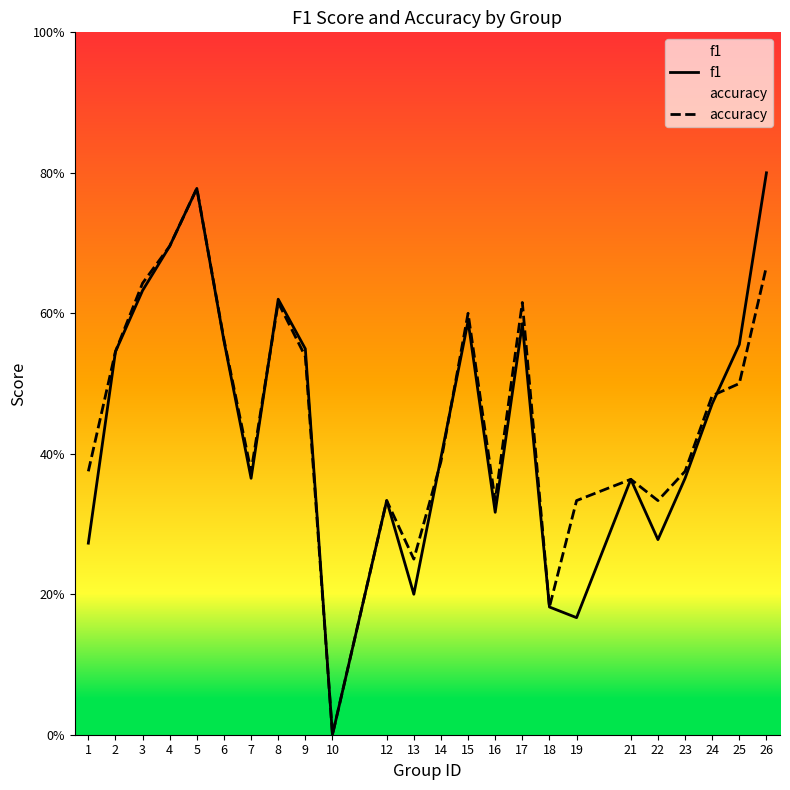

What is the sum of all f1 values?

10.6